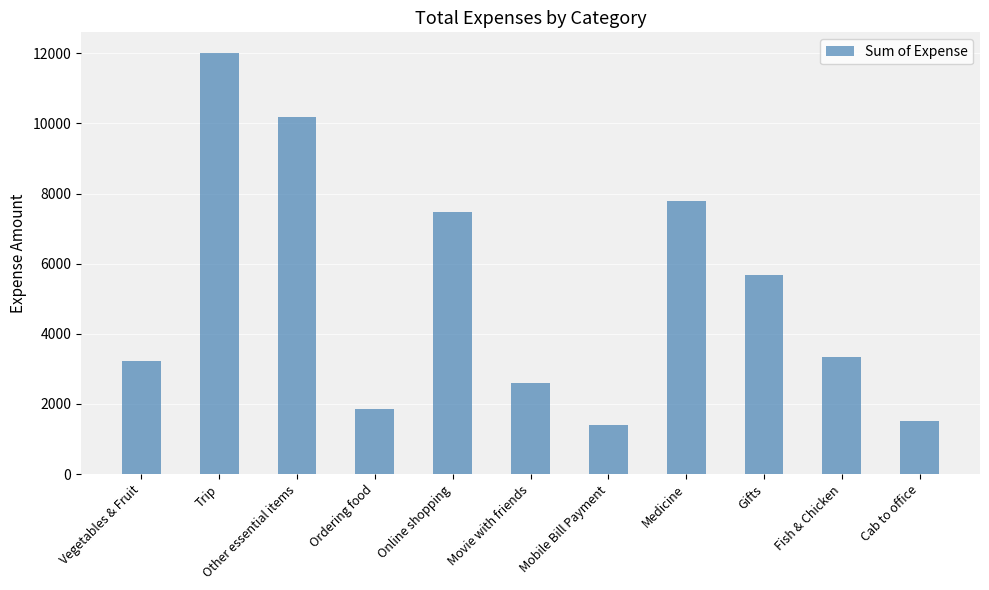

The value at Movie with friends is 2586.0. True or false?

True